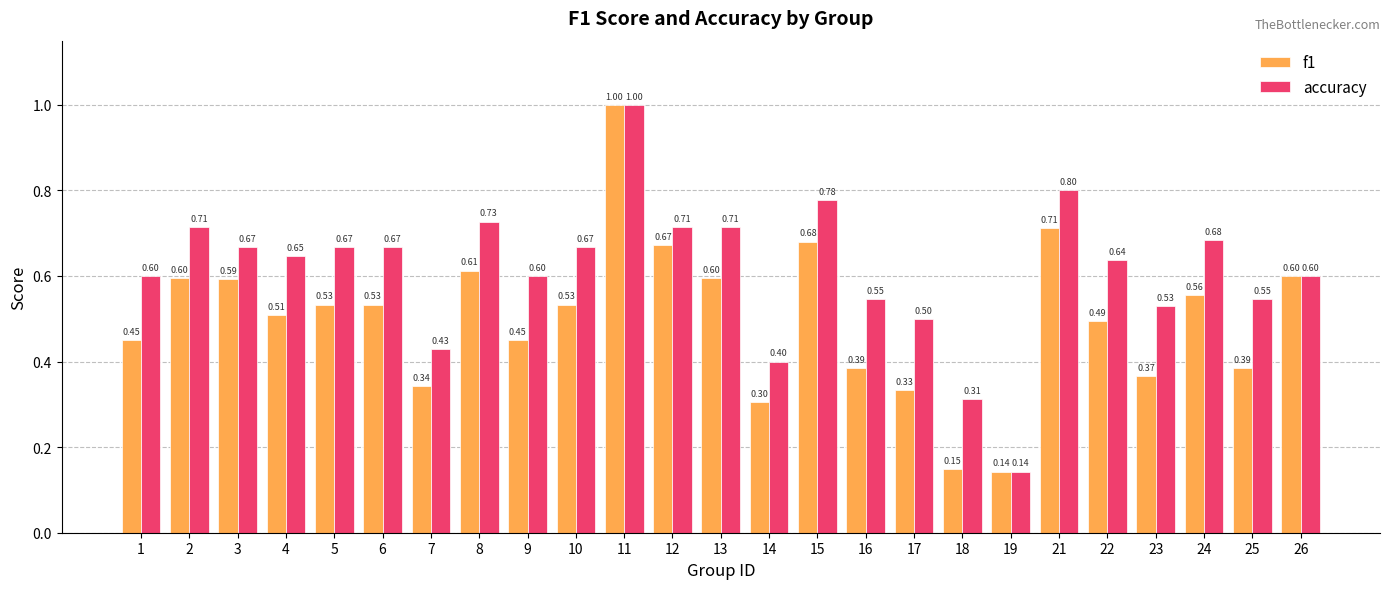

At which category is the sum across all series the highest?

11